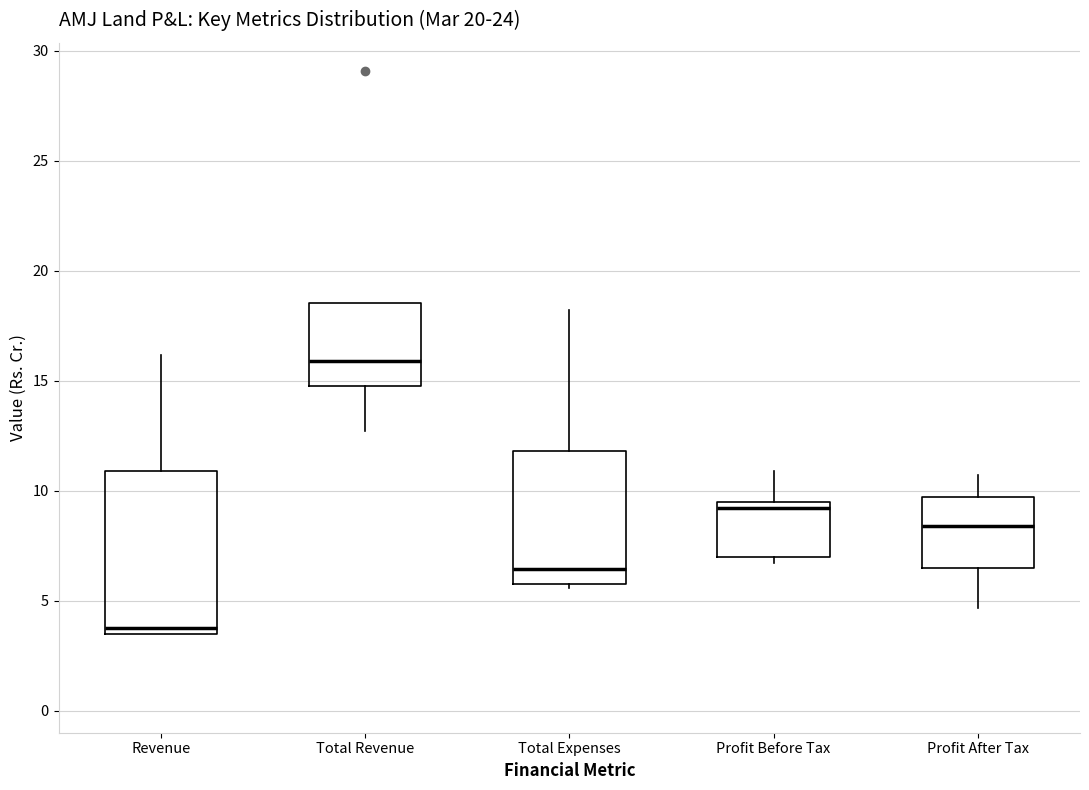

Where is the lower edge of the box for Revenue on the y-axis? The values are not printed on the chart, so give them approximately, as read against the axis.

3.5